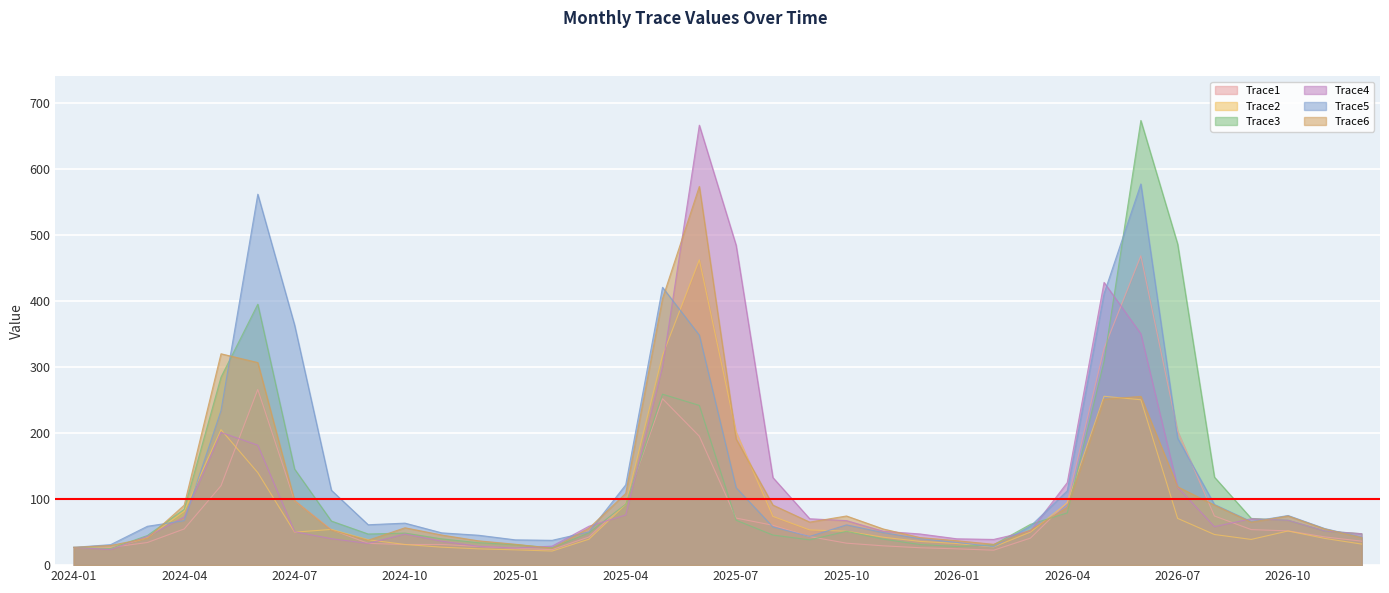

At which label is Trace1 closest to 245?

2025-05